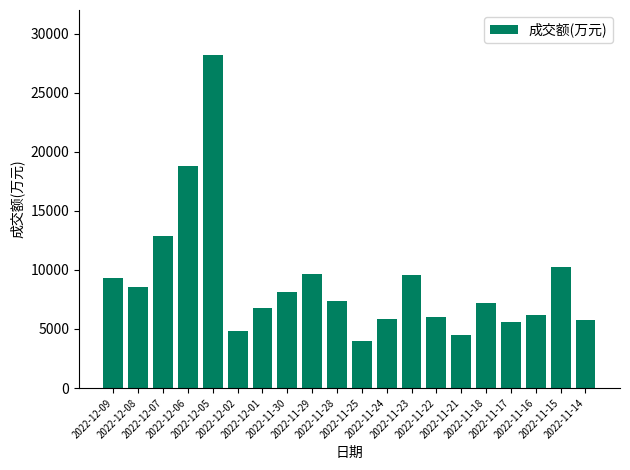

What is the greatest value displayed?

28217